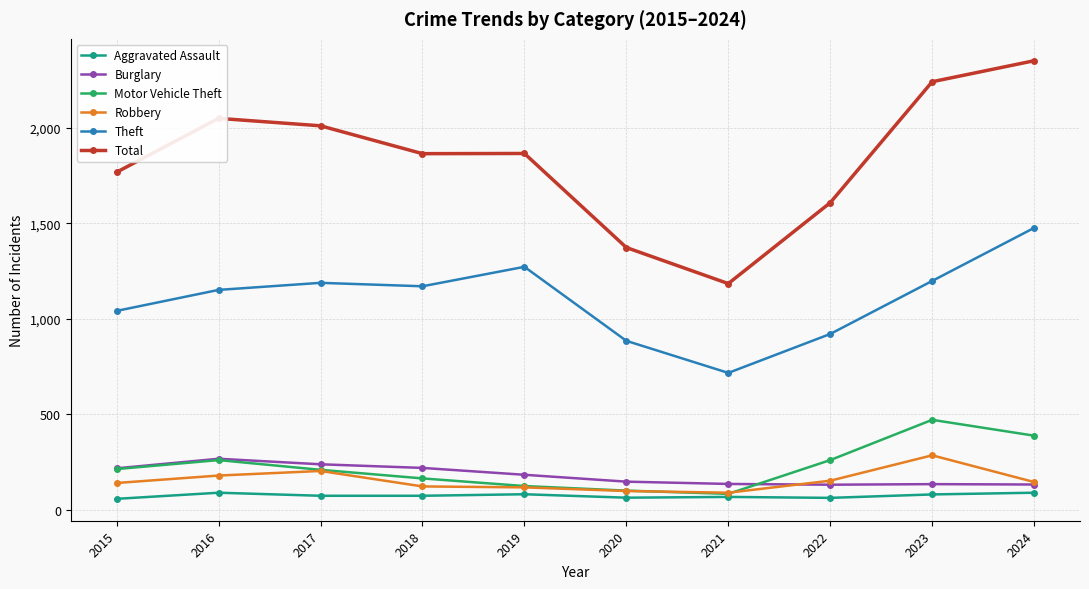

What is the highest value of the Motor Vehicle Theft series?

470